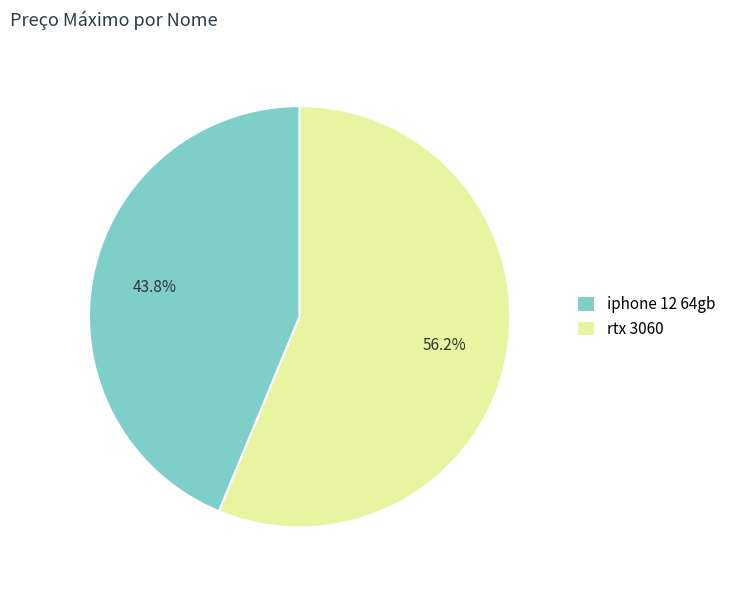

Between rtx 3060 and iphone 12 64gb, which is larger?

rtx 3060